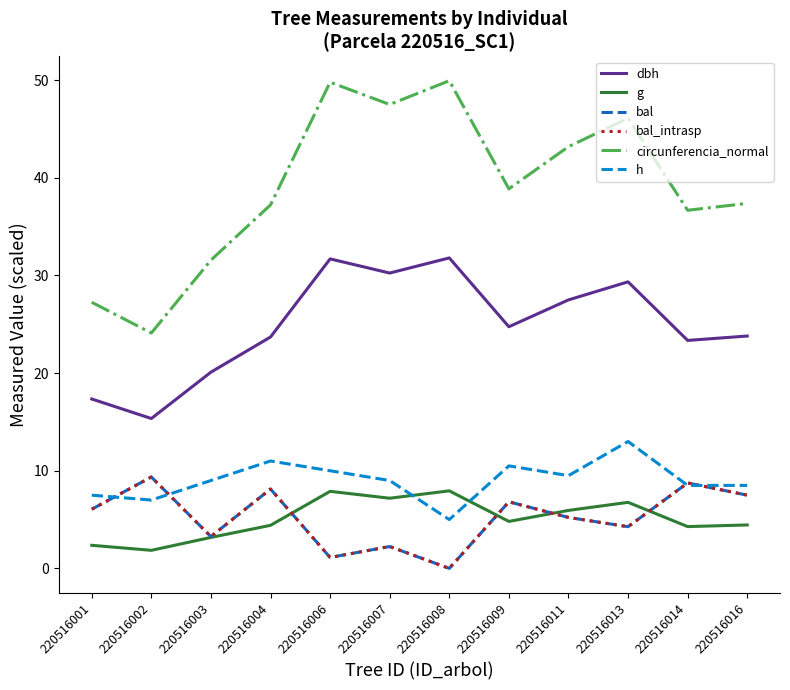

Reading left to right, what are all the values shown in this chart?

dbh: 17.4	15.3	20.1	23.7	31.7	30.2	31.8	24.8	27.5	29.4	23.4	23.8
g: 2.4	1.9	3.2	4.4	7.9	7.2	7.9	4.8	5.9	6.8	4.3	4.4
bal: 6.1	9.4	3.3	8.1	1.1	2.2	0.0	6.8	5.2	4.3	8.8	7.5
bal_intrasp: 6.1	9.4	3.3	8.1	1.1	2.2	0.0	6.8	5.2	4.3	8.8	7.5
circunferencia_normal: 27.3	24.1	31.6	37.2	49.8	47.5	50.0	38.9	43.2	46.1	36.7	37.4
h: 7.5	7.0	9.0	11.0	10.0	9.0	5.0	10.5	9.5	13.0	8.5	8.5